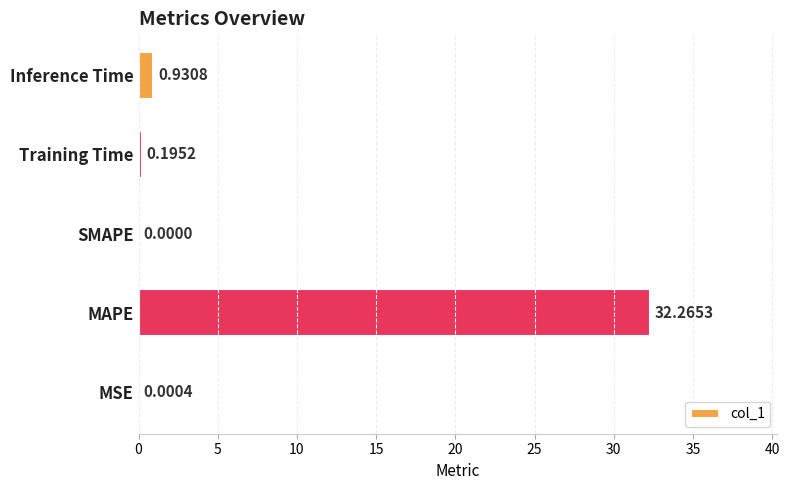

Which has a higher value, SMAPE or MSE?

MSE